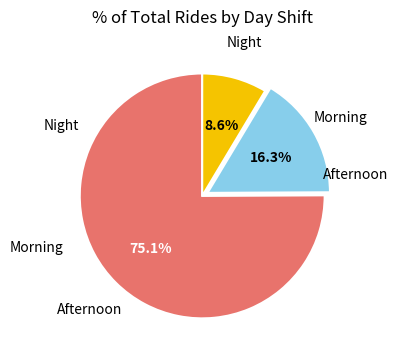

To the nearest percent, what is the average slice percentage?

33%